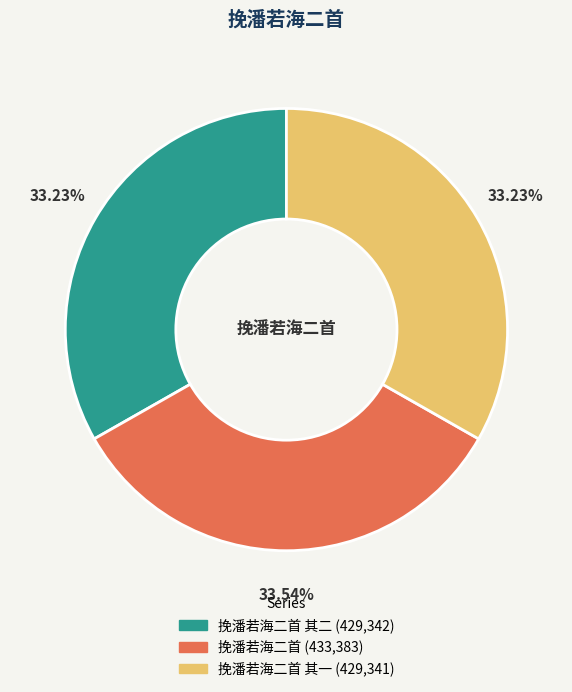

Is there a majority slice in this chart?

No